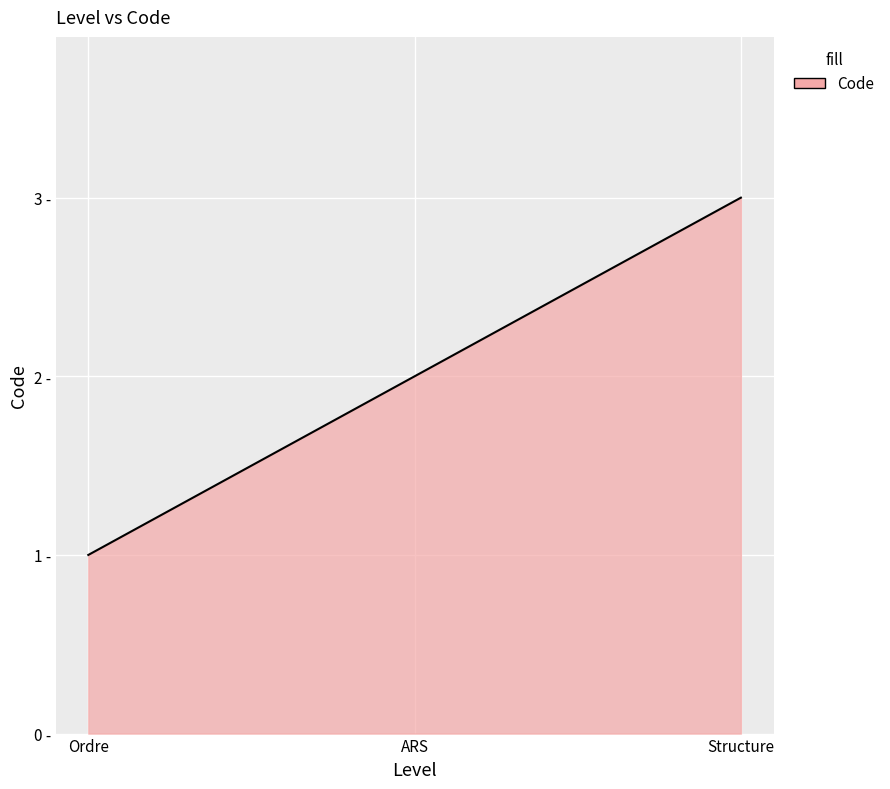

Does the chart have visible grid lines?

Yes